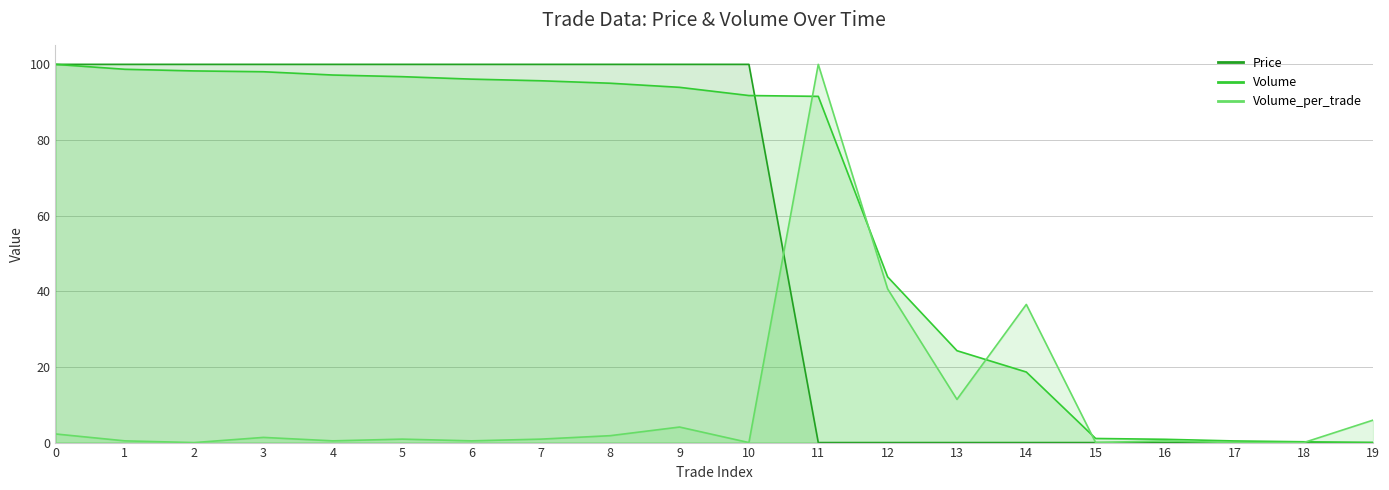

What is the average value of the Volume series?

62.1